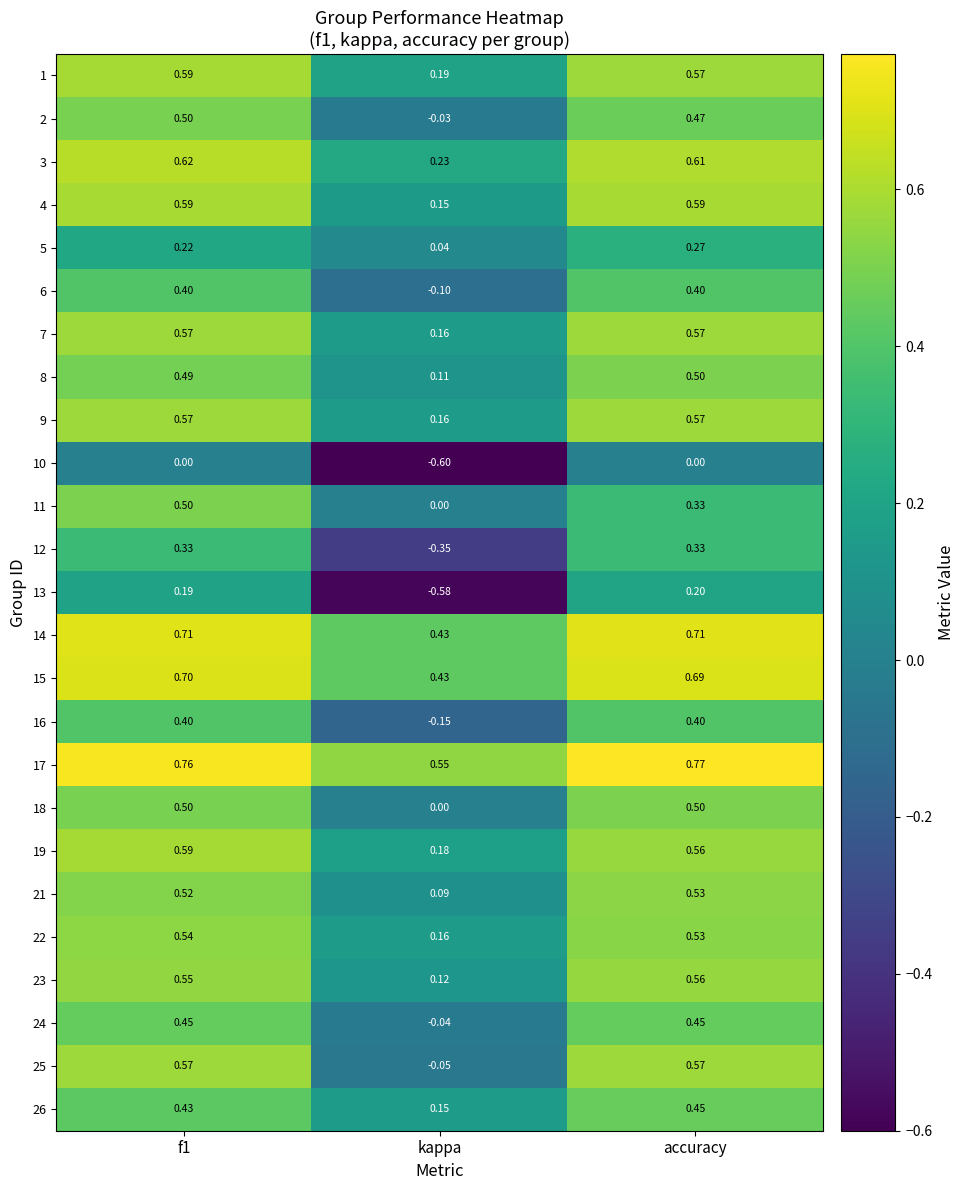

Which series has the widest spread of values?

13